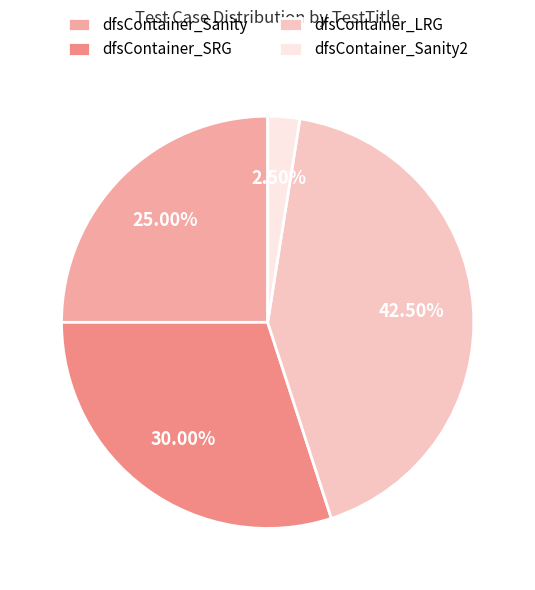

What percentage is the dfsContainer_Sanity slice, to the nearest percent?

25%